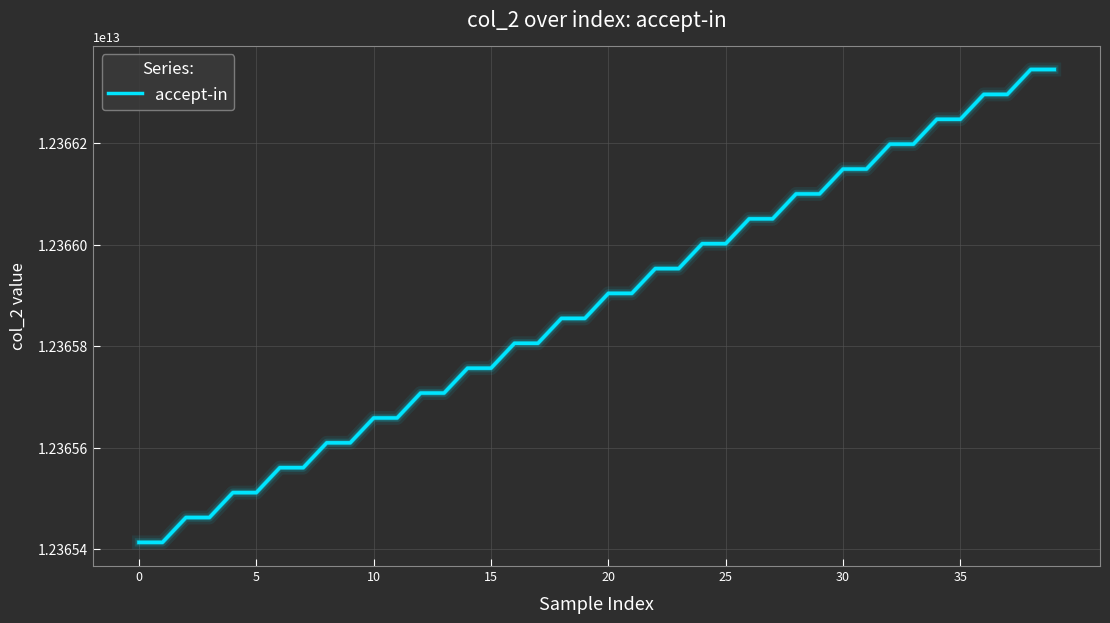

Does the chart display data point markers on the line(s)?

No